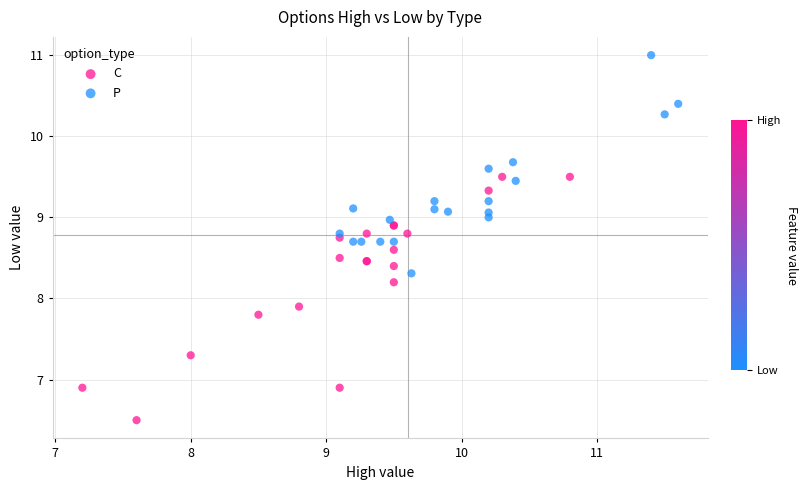

Which series reaches the minimum Y coordinate?

C